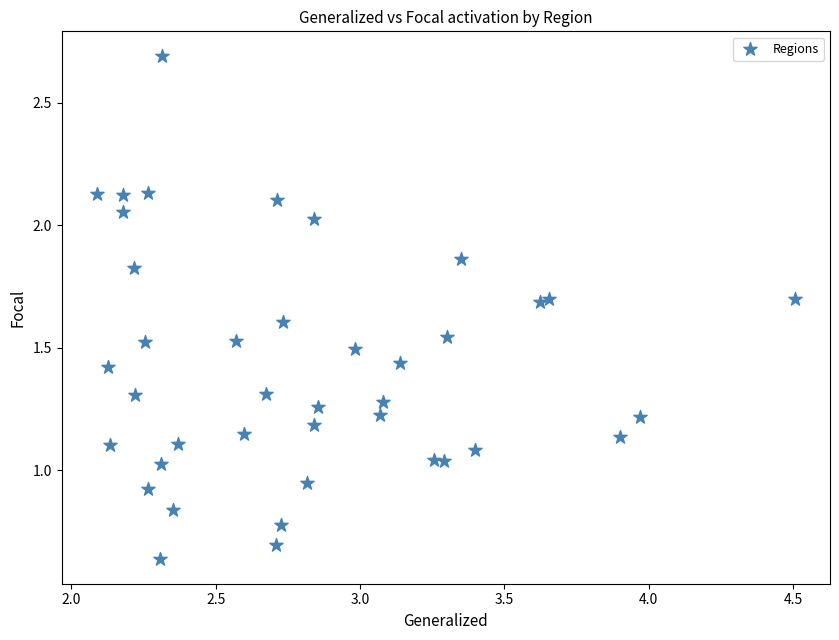

What is the range of X values (max minus min)?

2.4